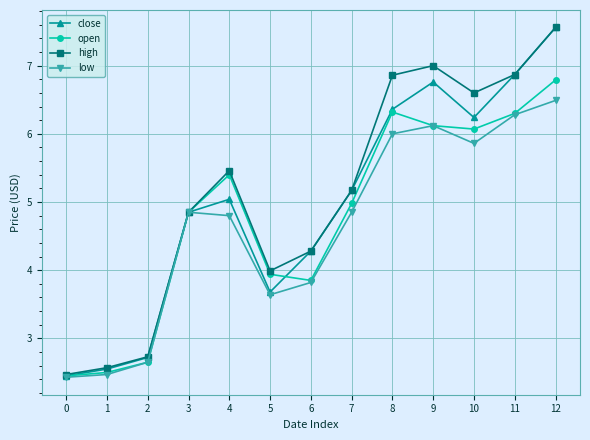

Is the value of open at 6 greater than the value of close at 8?

No